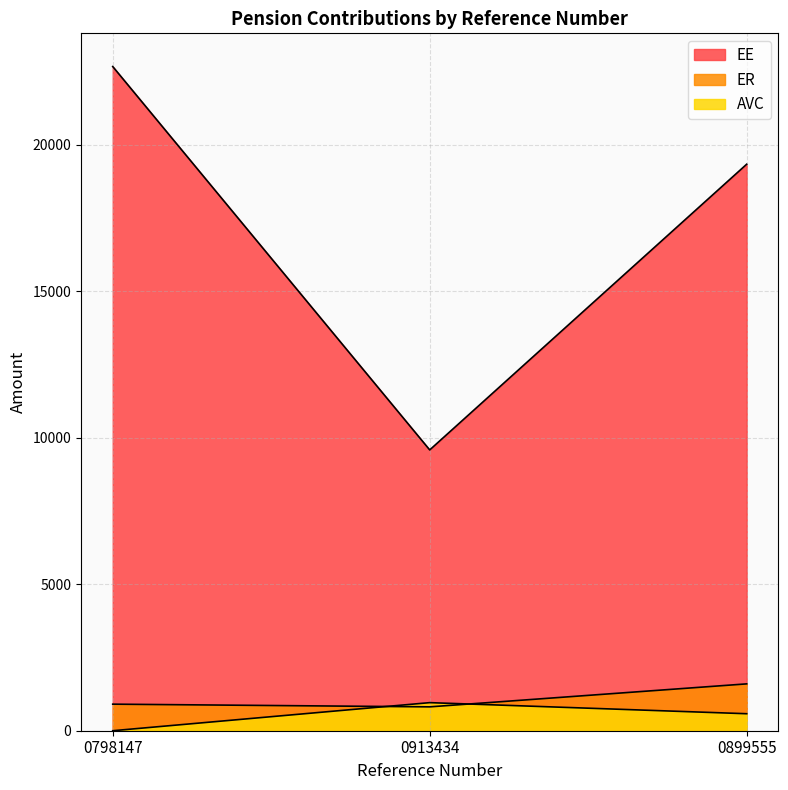

Which series has the largest total across all categories?

EE